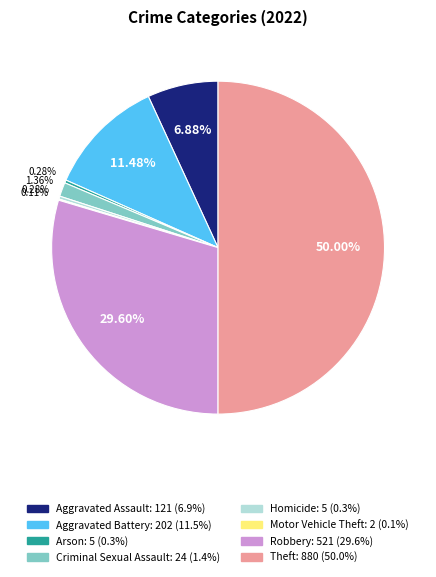

To the nearest percent, what is the combined percentage of Aggravated Battery and Homicide?

12%